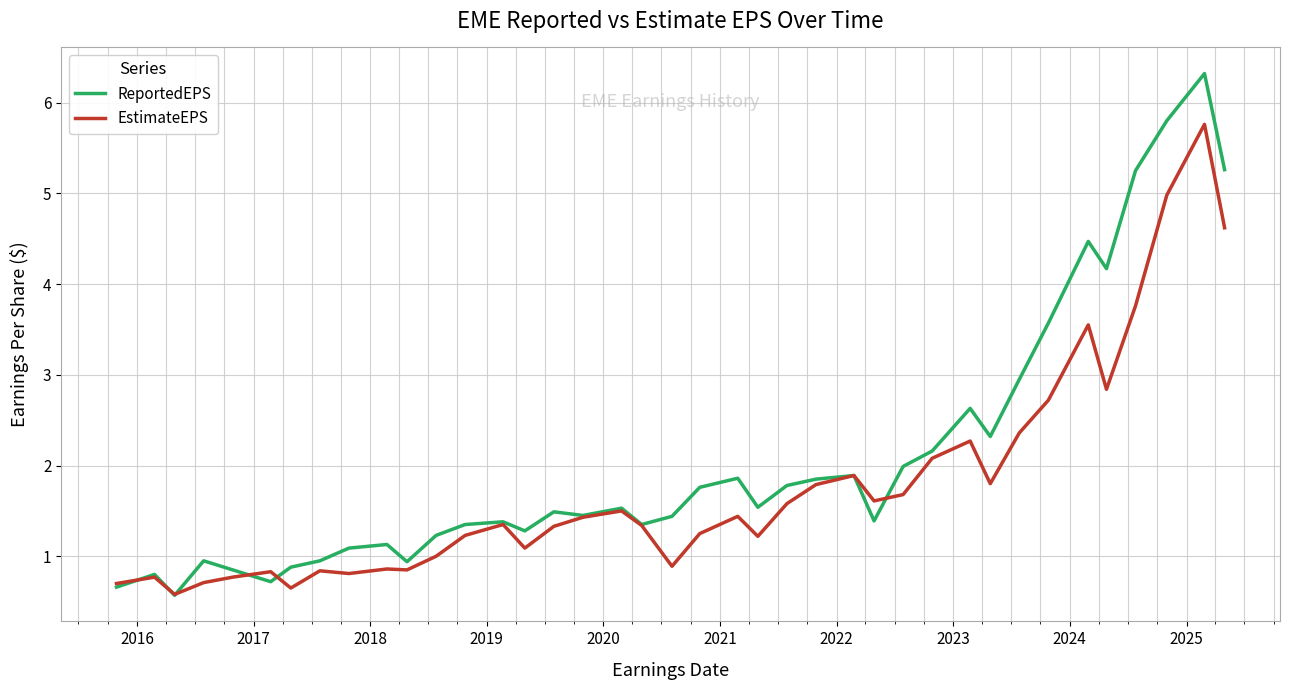

How many distinct data groups are displayed?

2